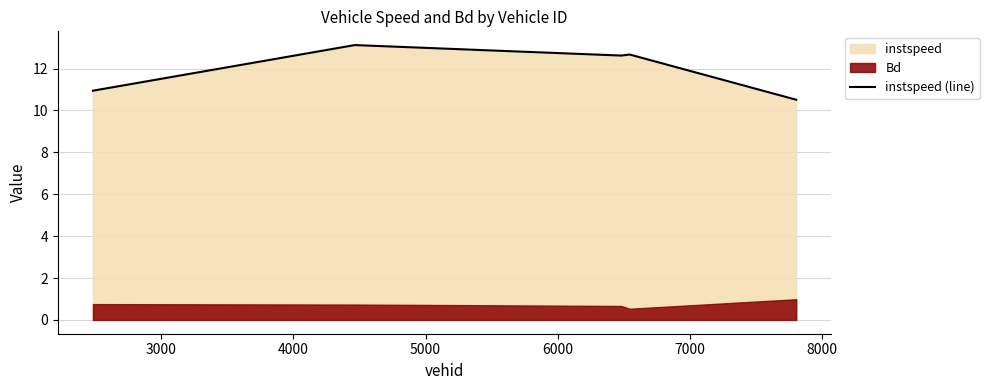

What is the lowest value of the instspeed (line) series?

10.5